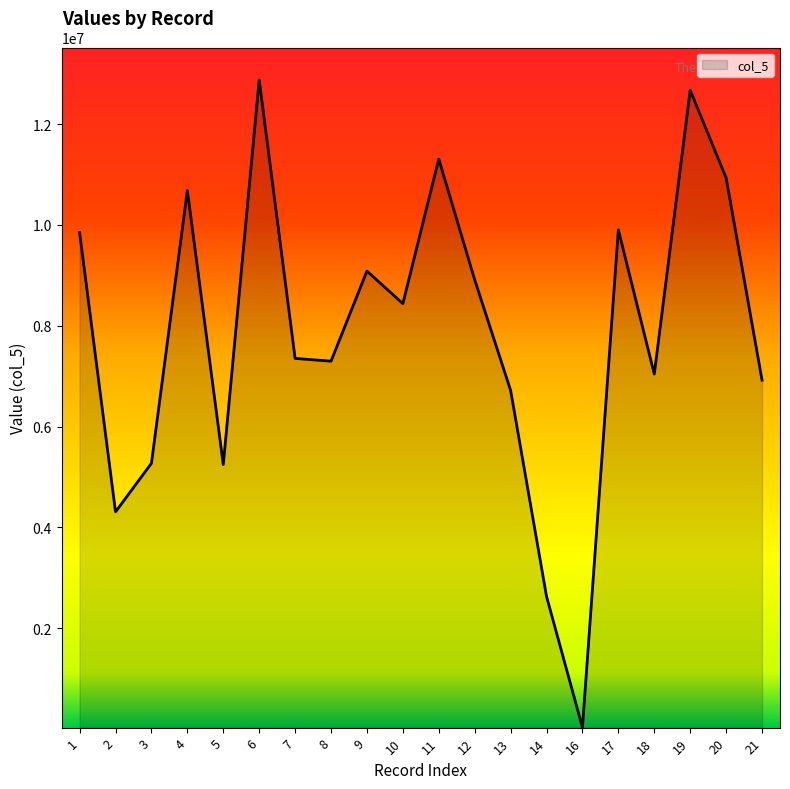

What is the change in value from 5 to 14?

-2614649